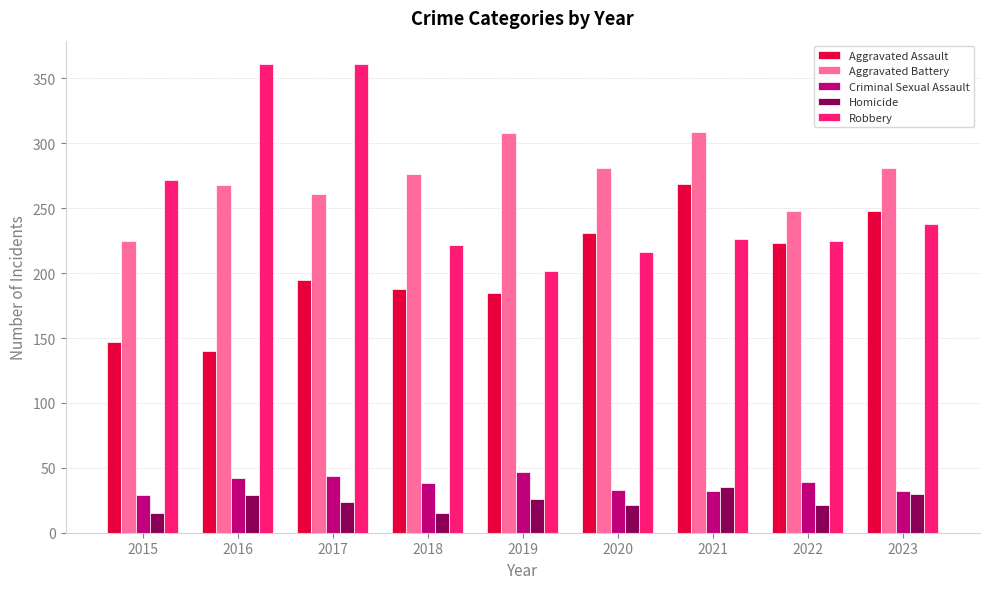

Which series has the largest range (max minus min)?

Robbery